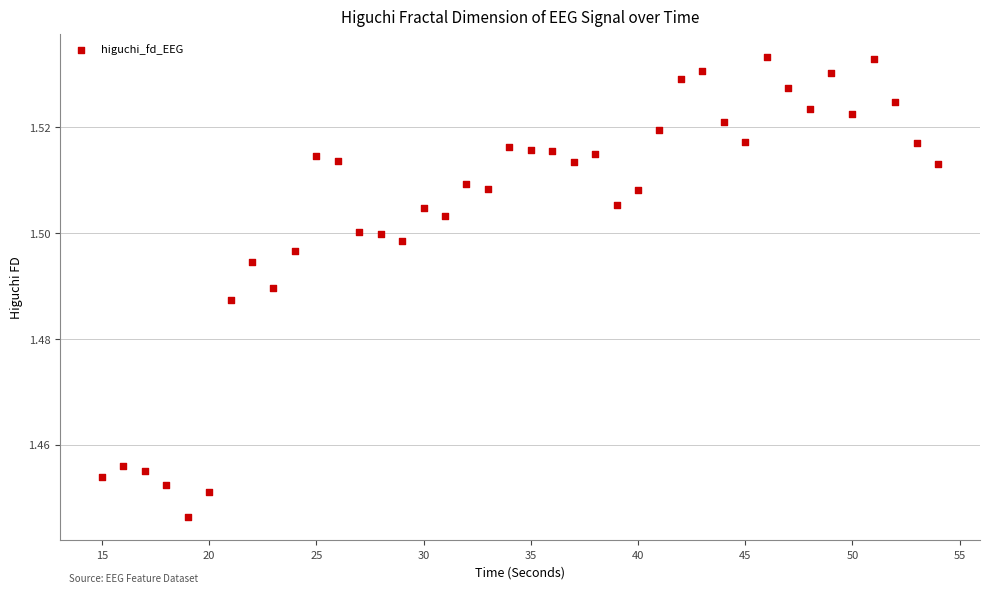

What is the range of X values (max minus min)?

39.0